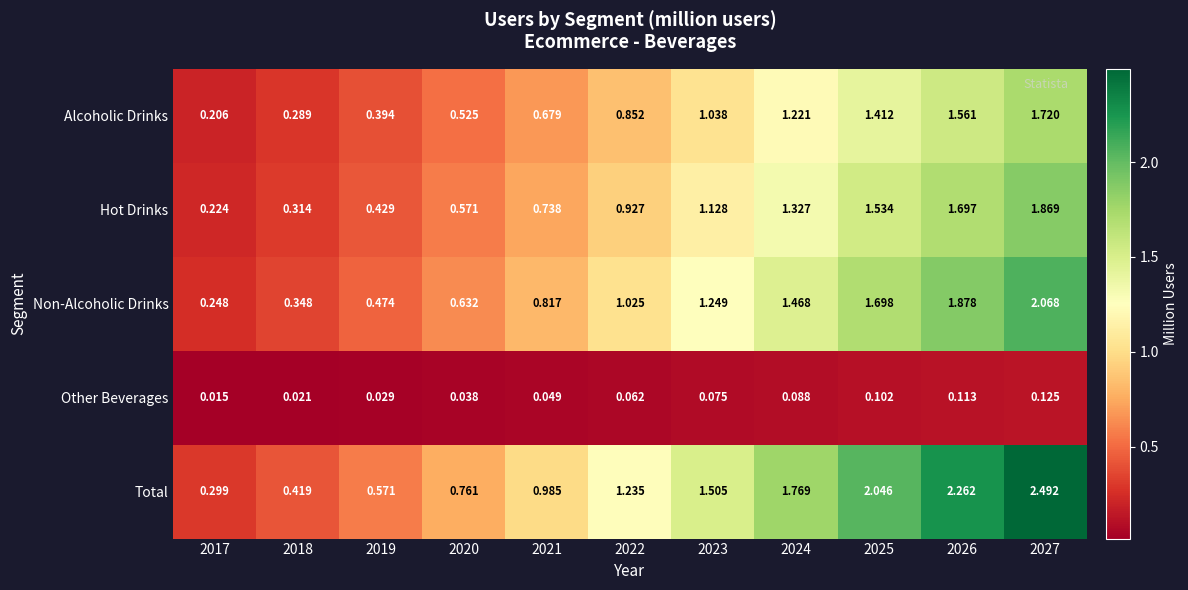

Which series changed the most between 2018 and 2025?

Total